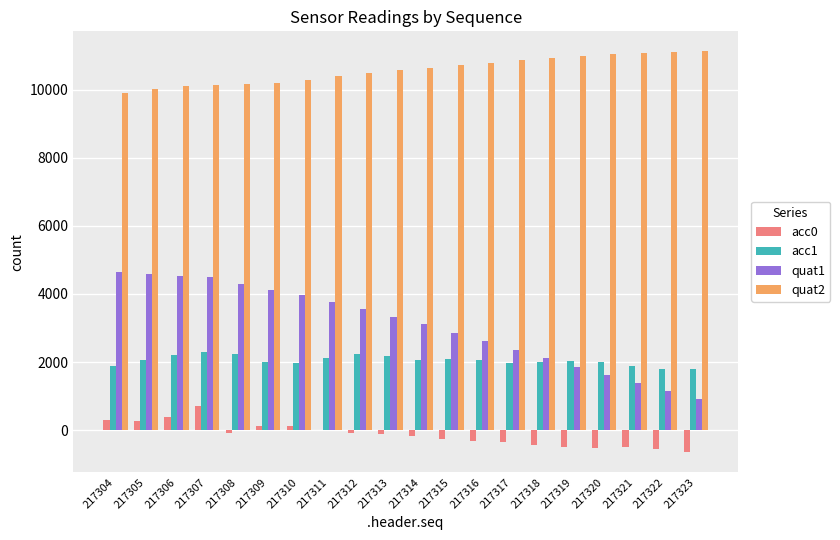

What is the sum of the quat2 values at 217307 and 217310?

20423